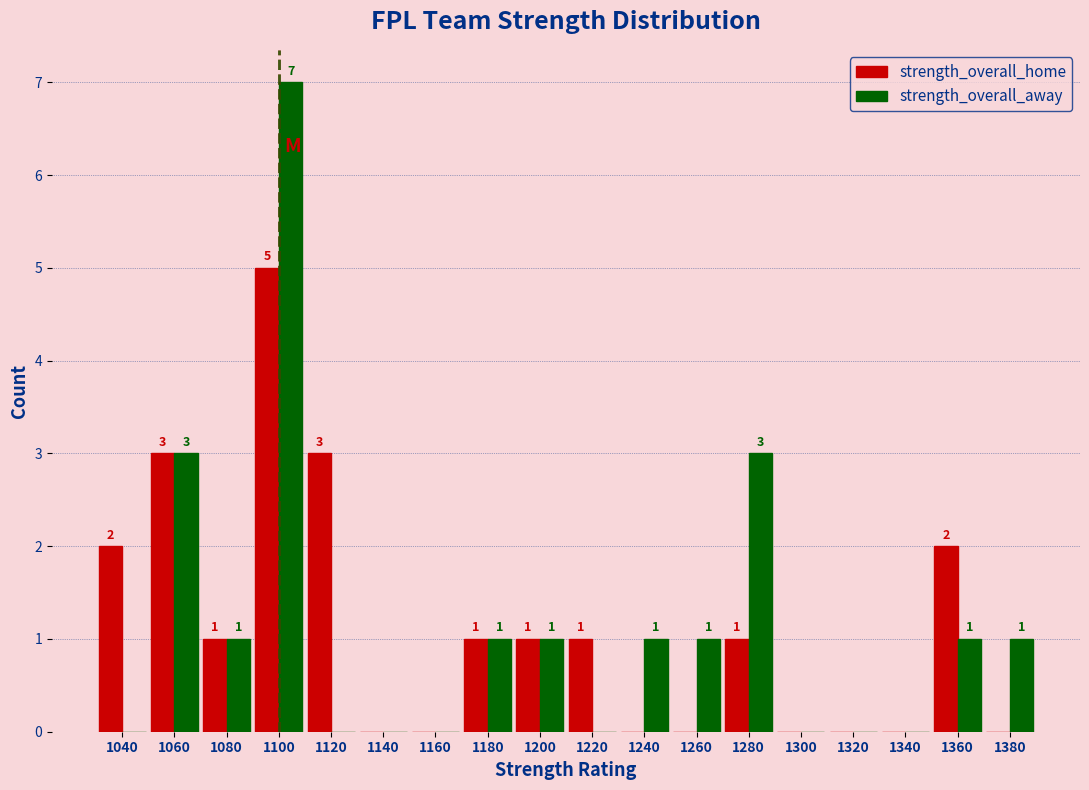

In the strength_overall_home series, which range on the x-axis has the tallest bar?

1090 to 1110